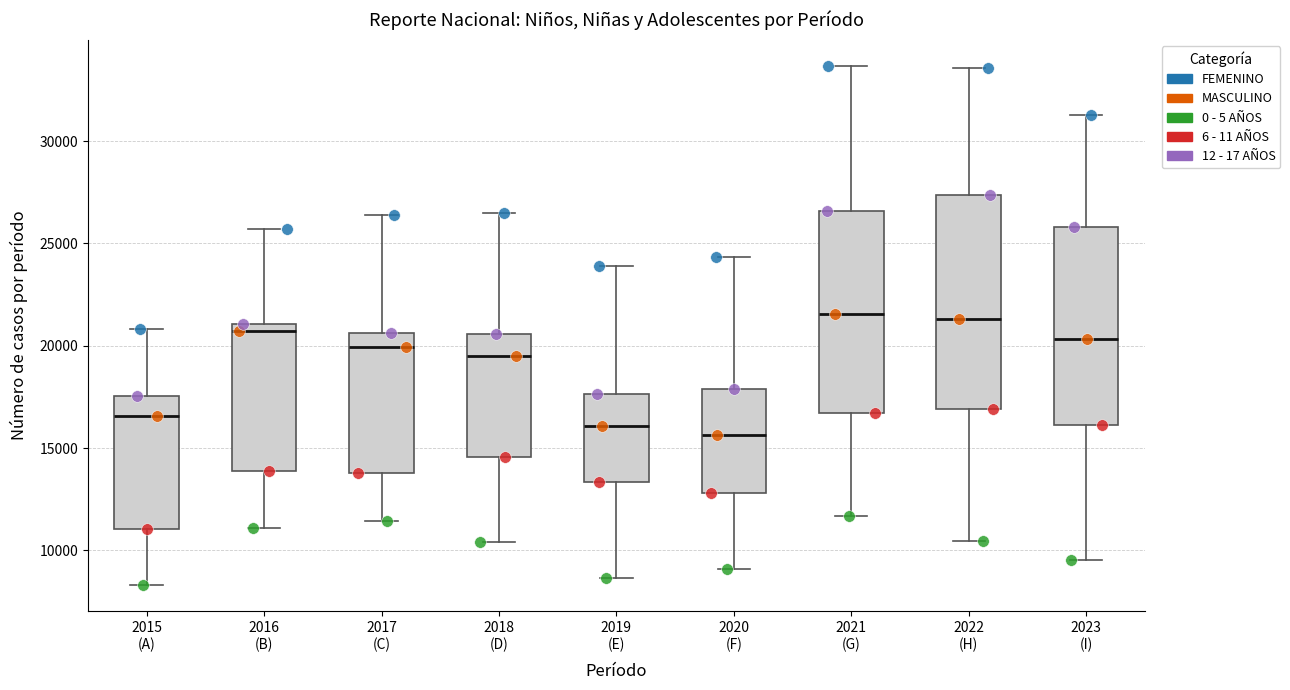

Which box is the tallest, from its lower edge to its upper edge?

2022 (H)